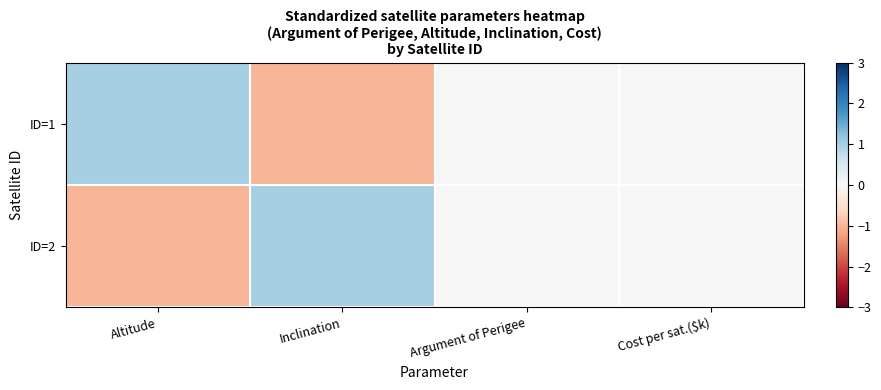

Count the number of data series in this chart.

2